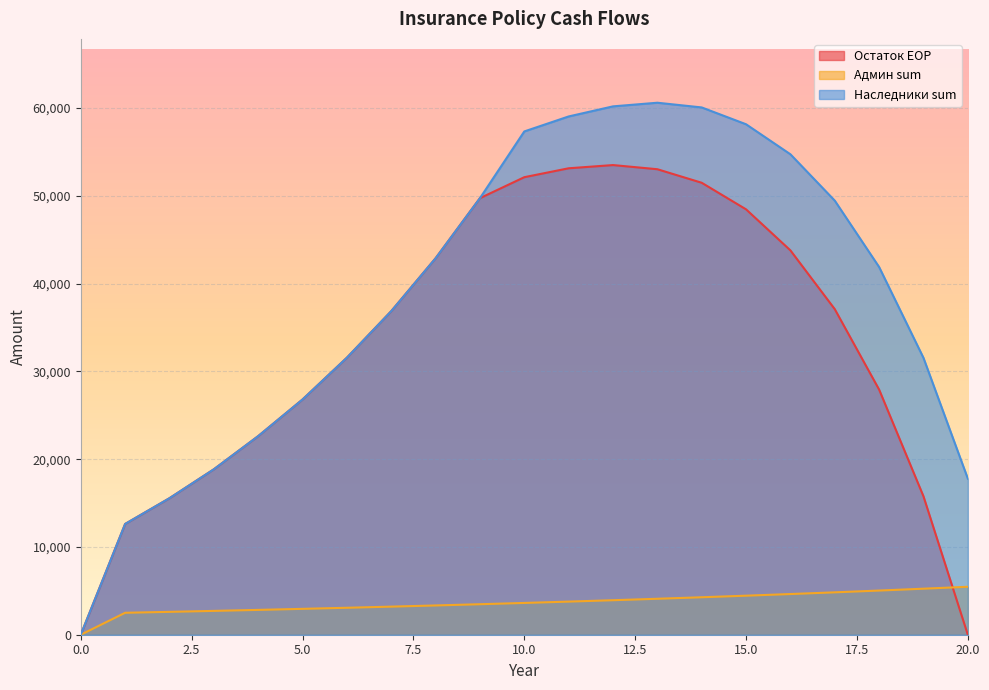

Where is Админ sum nearest to the value 2731?

3